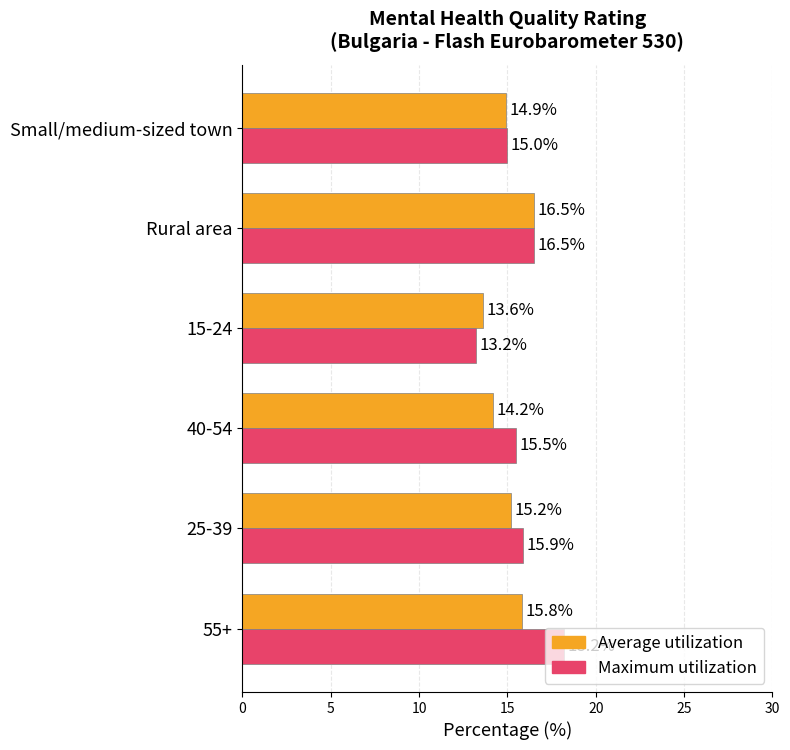

Rank the categories by Average utilization value from highest to lowest.

Rural area, 55+, 25-39, Small/medium-sized town, 40-54, 15-24